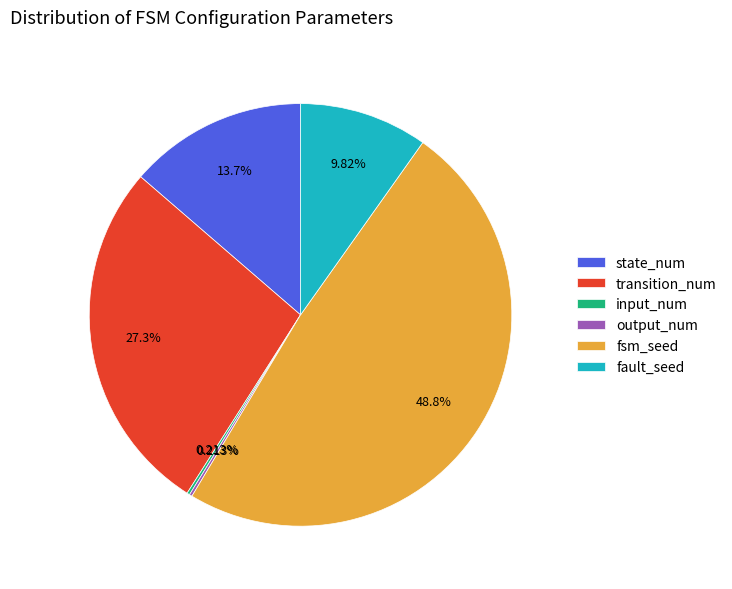

Do transition_num and state_num together represent more than half of the pie?

No